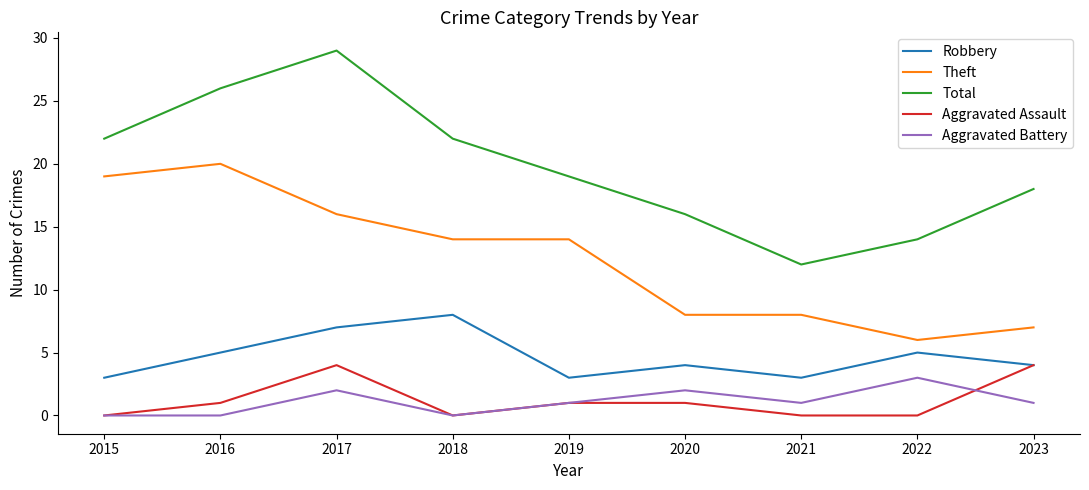

True or false: Total and Theft cross at least once.

False